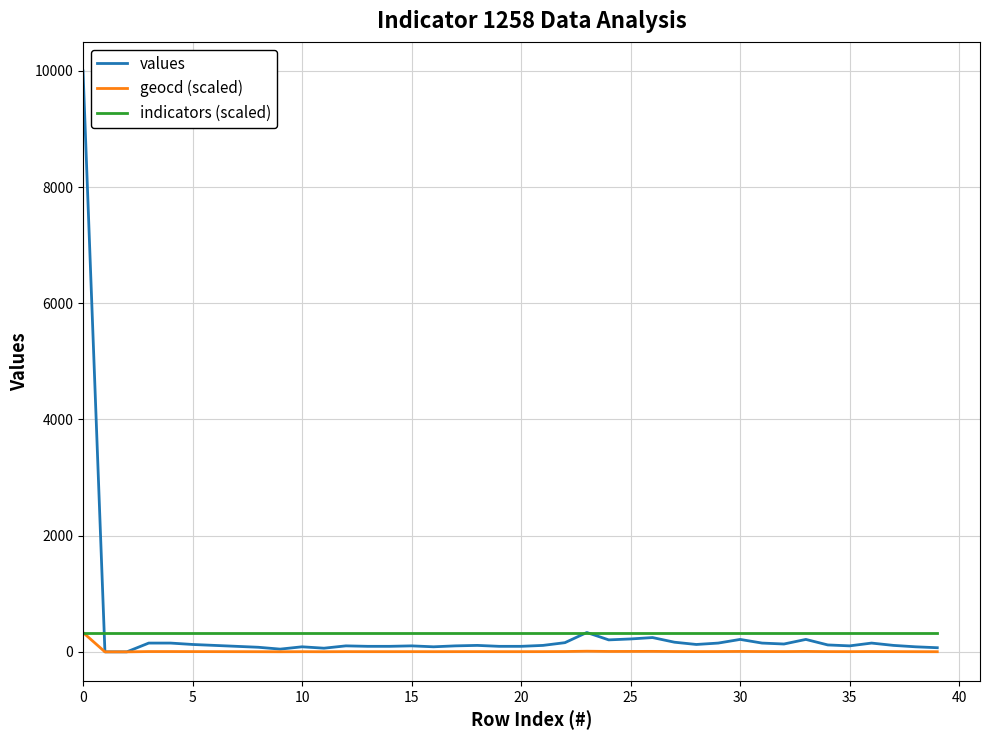

Which series has the largest range (max minus min)?

values